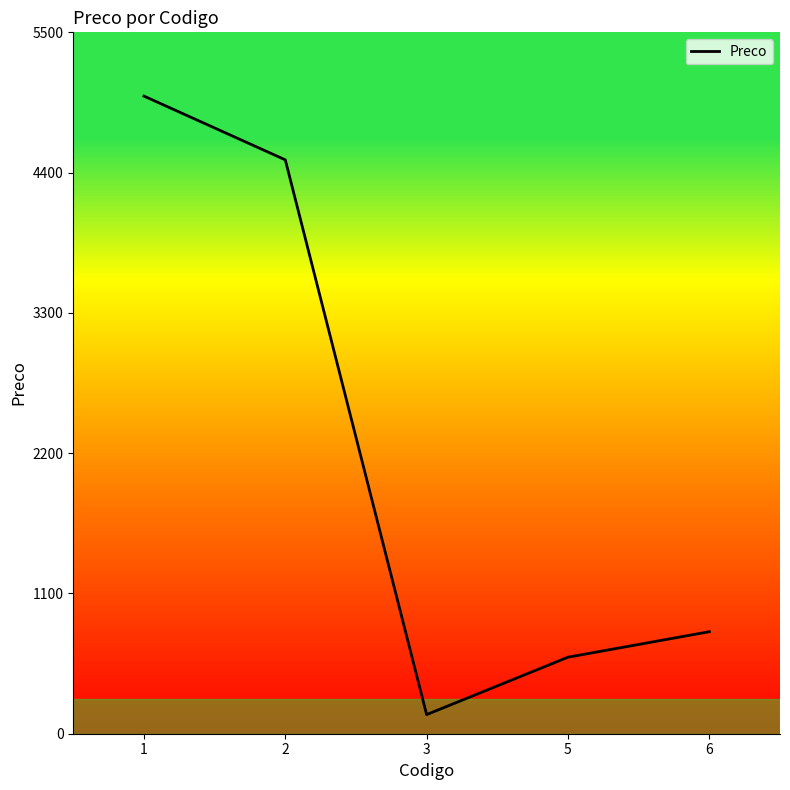

Is it true that the value at 5 is 953?

False